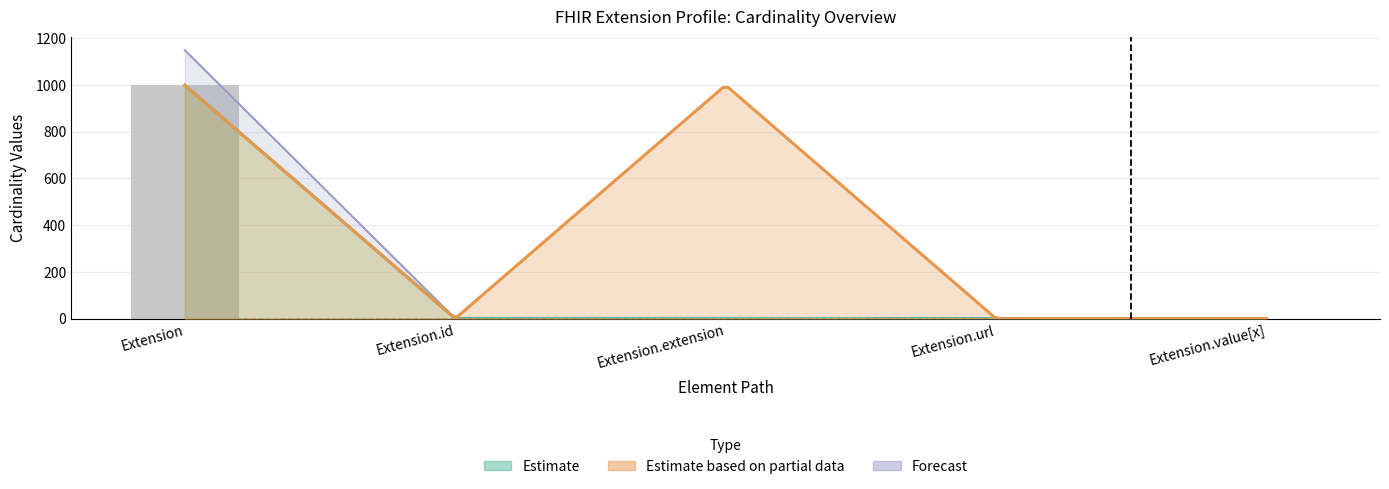

How many data points does each series have?

5